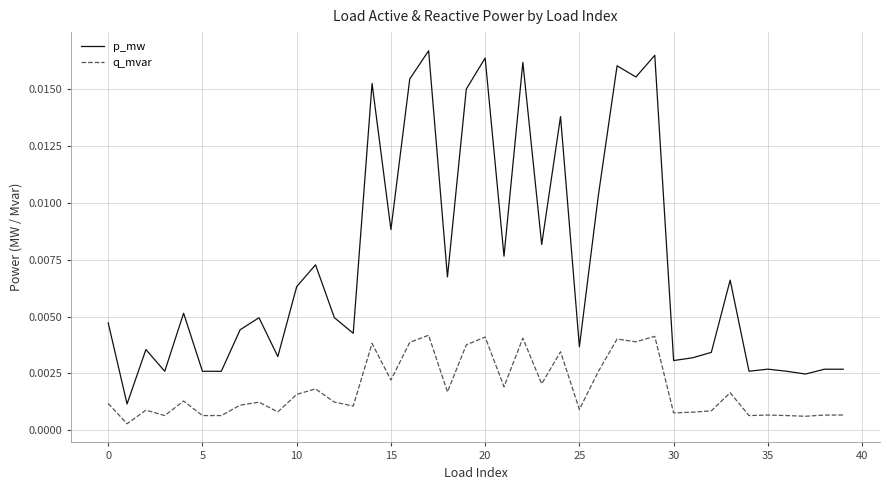

List the series in order of their peak value, highest first.

p_mw, q_mvar